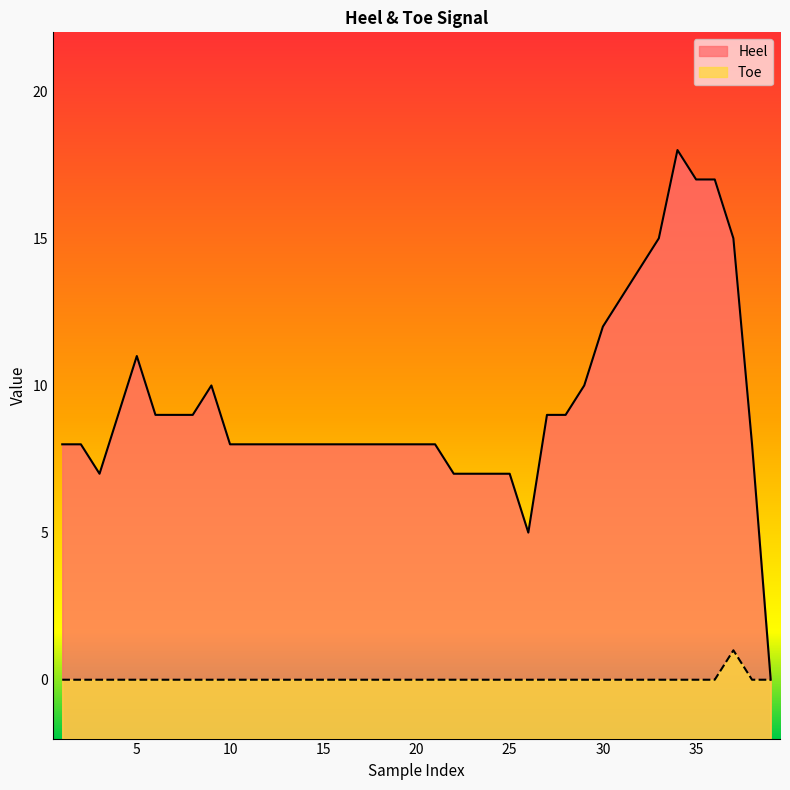

Which has a higher value, 11 or 19?

11